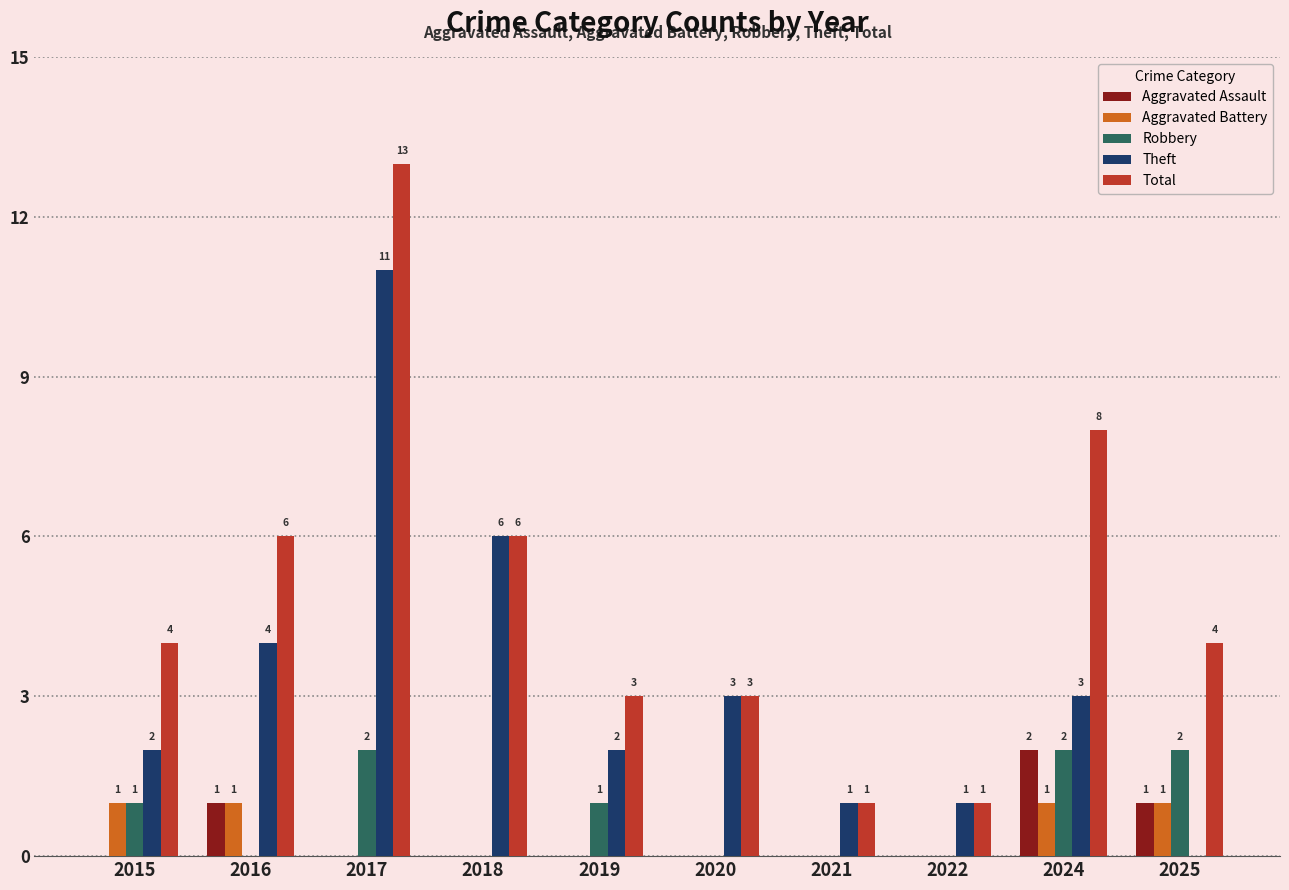

What is the highest value of the Theft series?

11